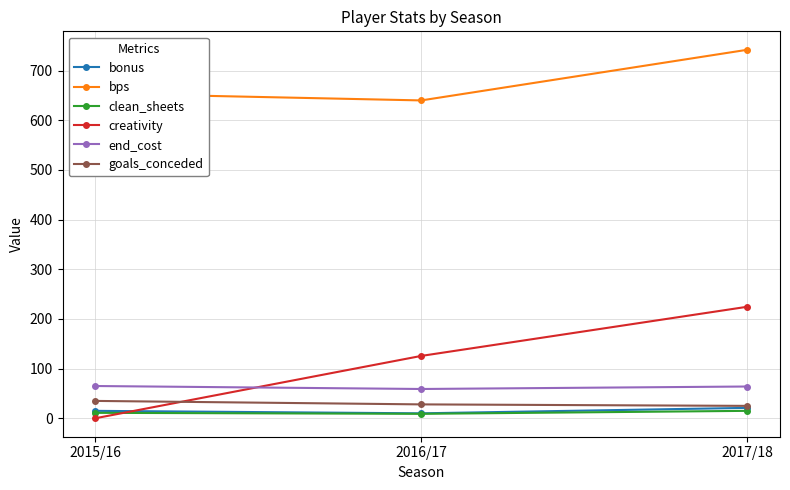

At which category is the sum across all series the highest?

2017/18